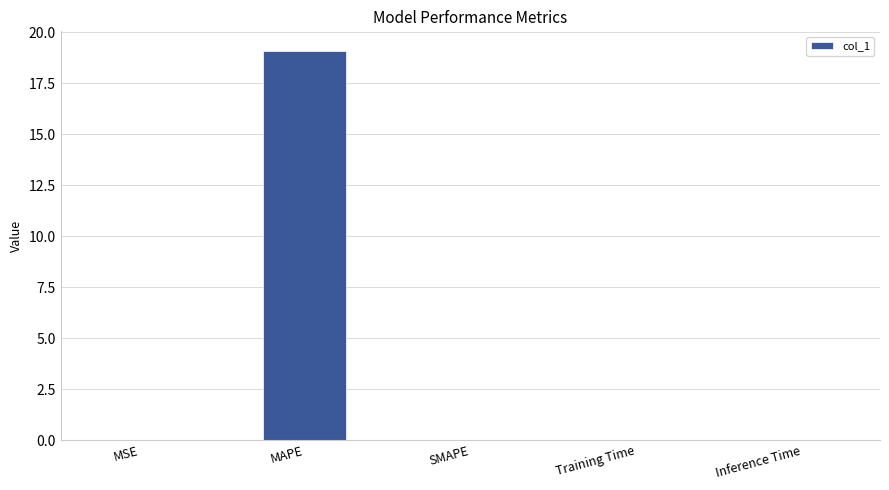

The value at SMAPE is 6.7. True or false?

False